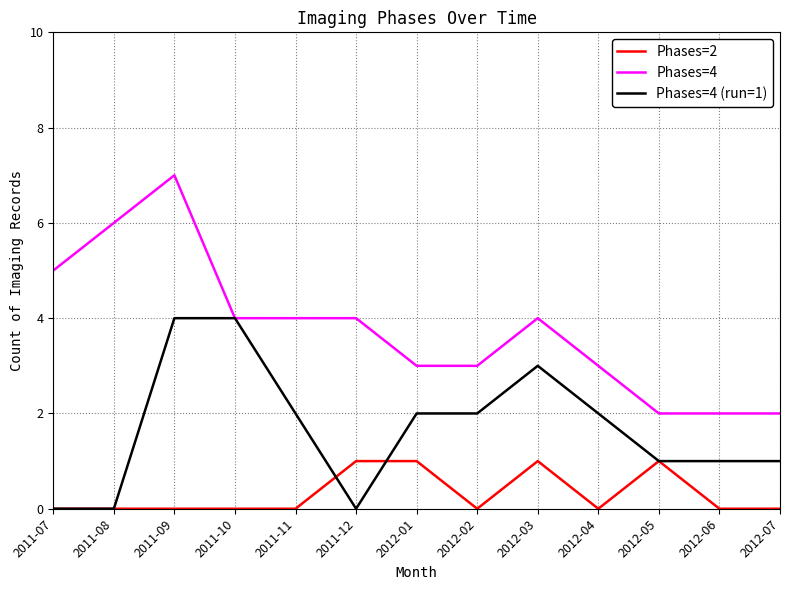

Reading left to right, transcribe all the data shown in this chart.

Phases=2: 2011-07=0	2011-08=0	2011-09=0	2011-10=0	2011-11=0	2011-12=1	2012-01=1	2012-02=0	2012-03=1	2012-04=0	2012-05=1	2012-06=0	2012-07=0
Phases=4: 2011-07=5	2011-08=6	2011-09=7	2011-10=4	2011-11=4	2011-12=4	2012-01=3	2012-02=3	2012-03=4	2012-04=3	2012-05=2	2012-06=2	2012-07=2
Phases=4 (run=1): 2011-07=0	2011-08=0	2011-09=4	2011-10=4	2011-11=2	2011-12=0	2012-01=2	2012-02=2	2012-03=3	2012-04=2	2012-05=1	2012-06=1	2012-07=1